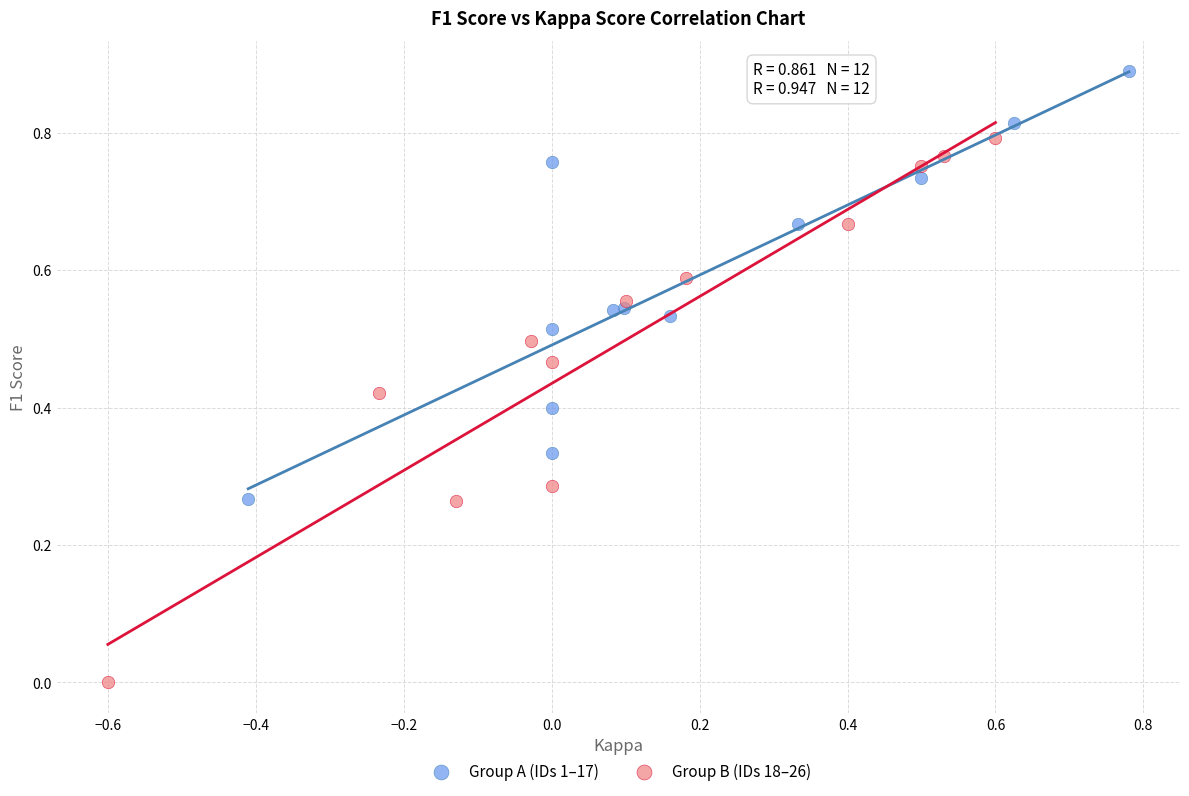

Which series contains the highest Y value?

Group A (IDs 1–17)